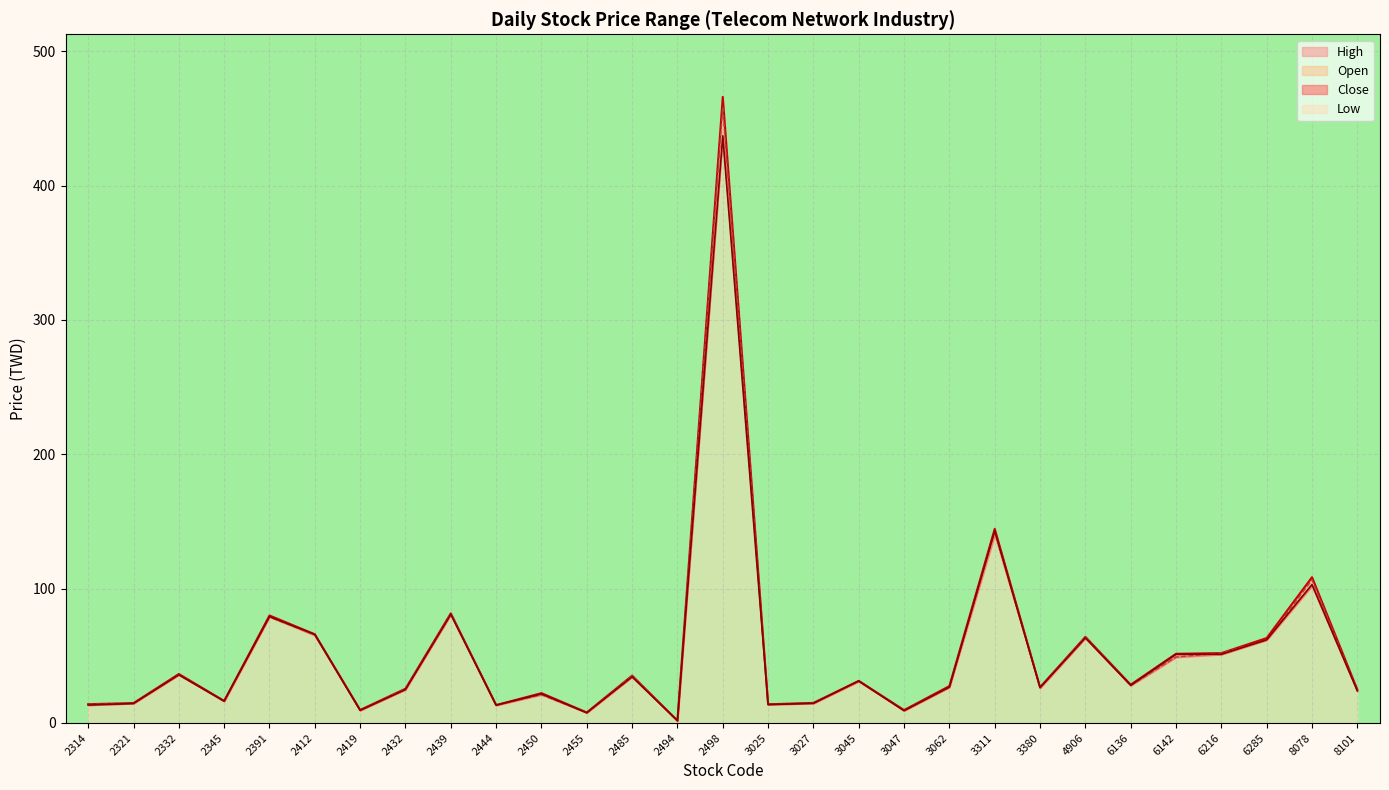

What are all the series names shown in the legend?

Open, High, Low, Close